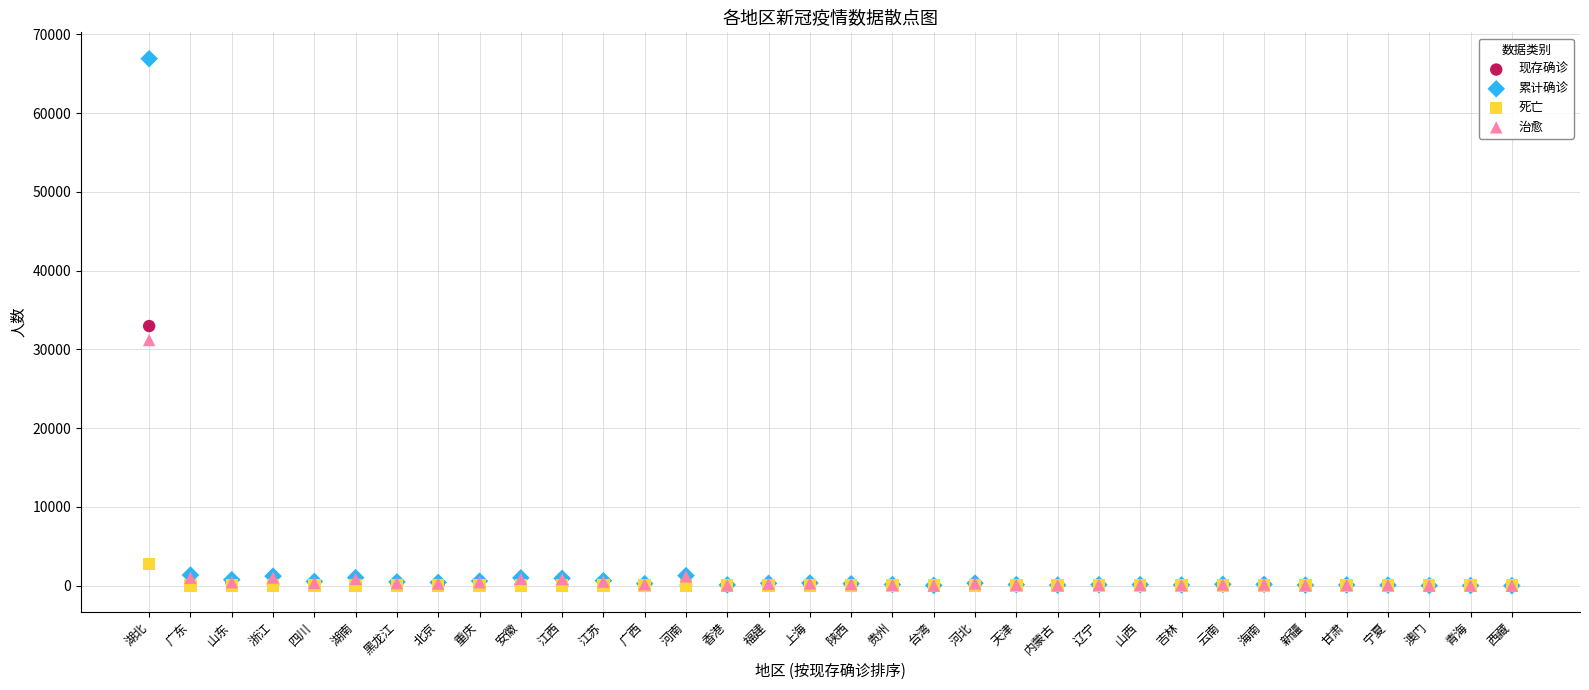

What are all the series names shown in the legend?

现存确诊, 累计确诊, 死亡, 治愈